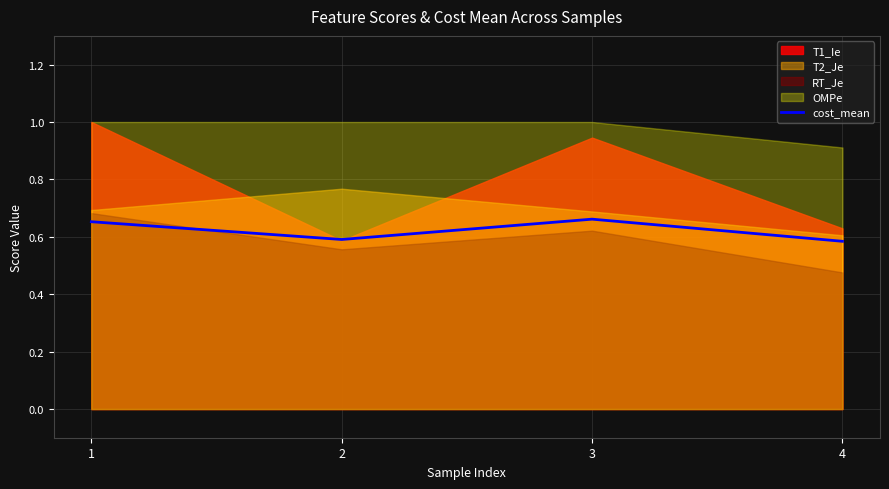

At which category does the data reach its first local peak?

3